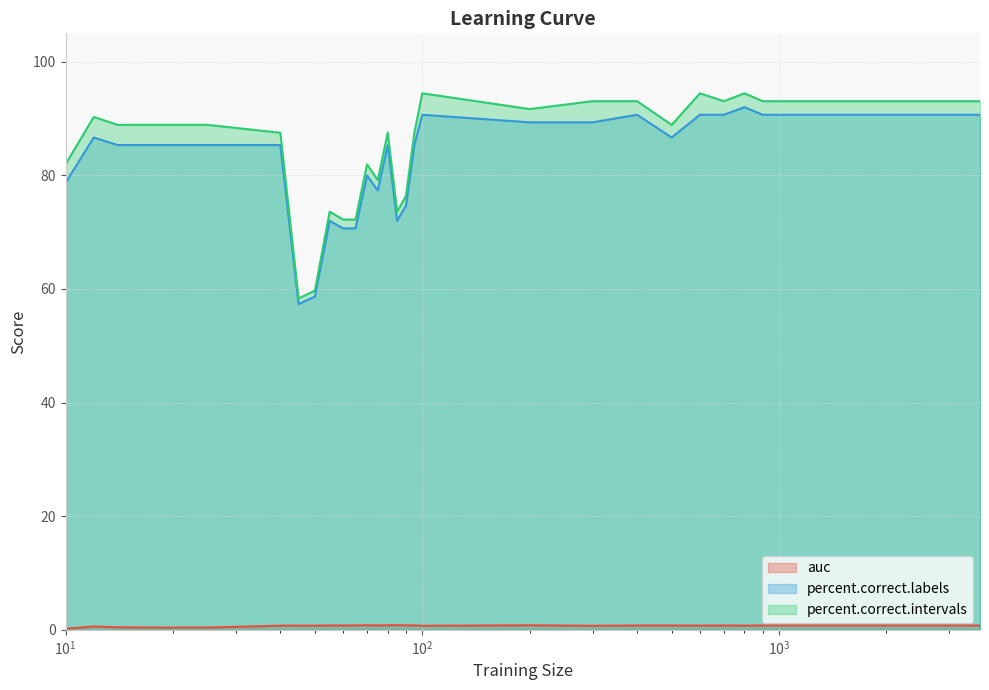

What is the value of the percent.correct.intervals point at the 24th from the left?

88.9